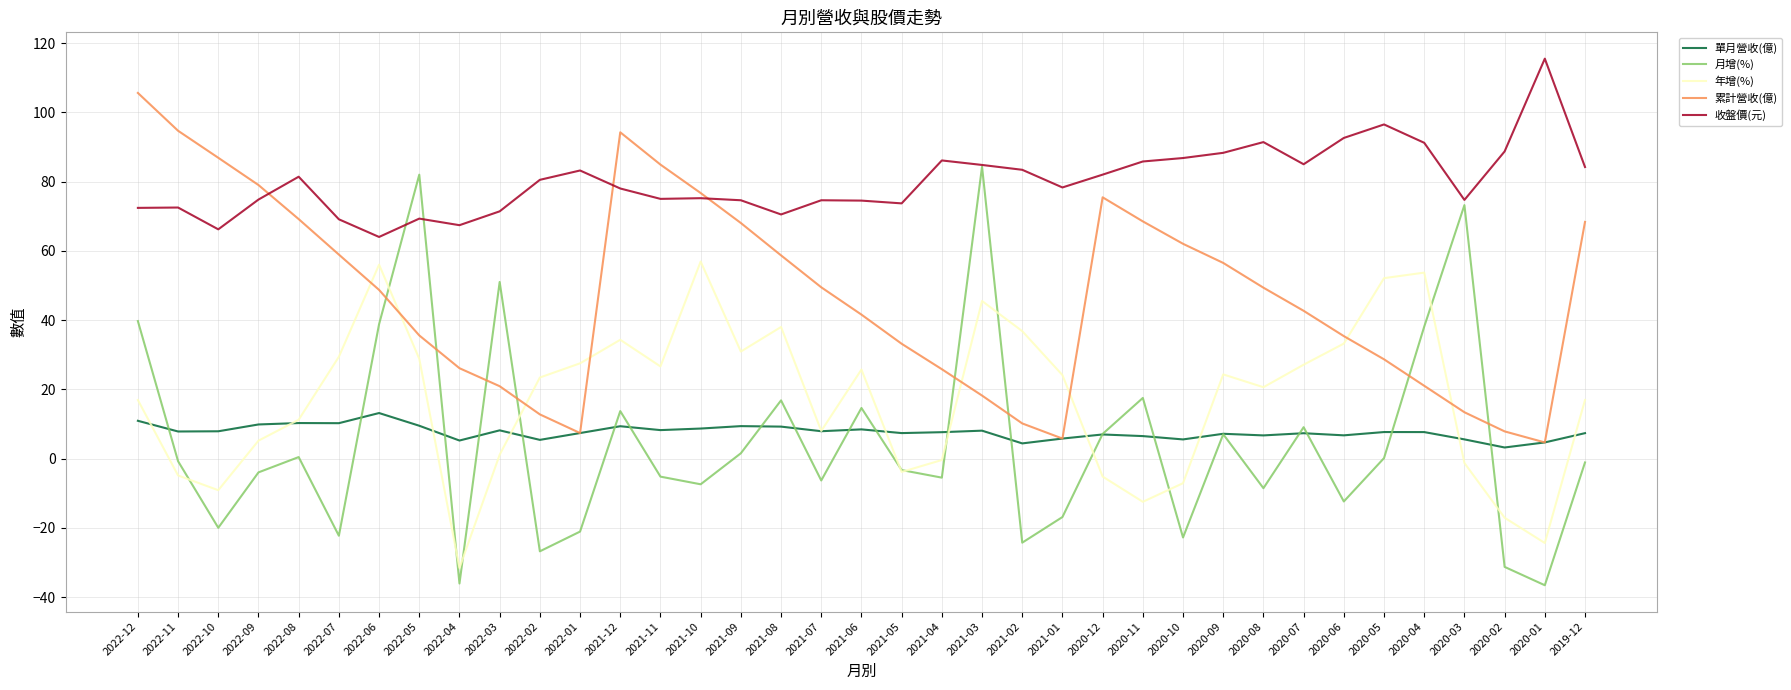

Which series ends up on top after the final intersection of 累計營收(億) and 月增(%)?

累計營收(億)